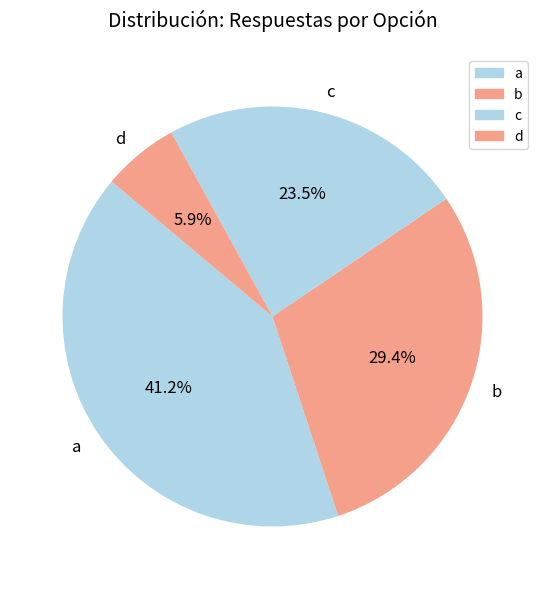

To the nearest percent, what is the average slice percentage?

25%